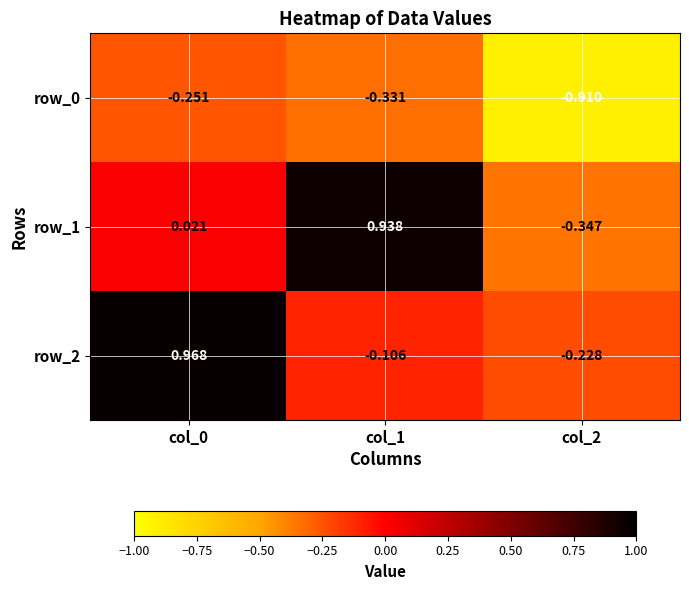

At which category does the chart reach its minimum across all series?

col_2